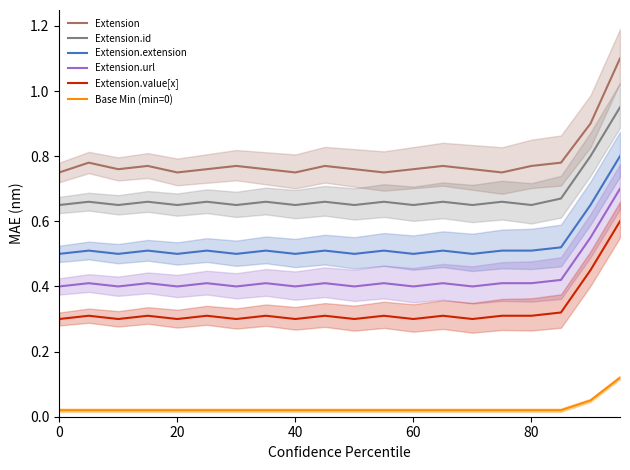

Does the chart display data point markers on the line(s)?

No